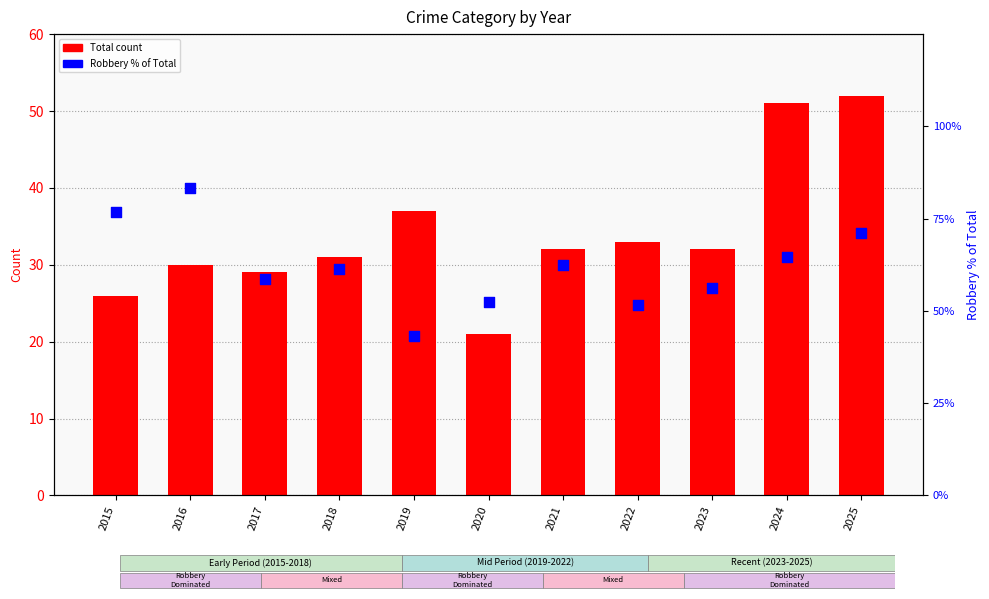

Which series has the largest total across all categories?

Robbery % of Total